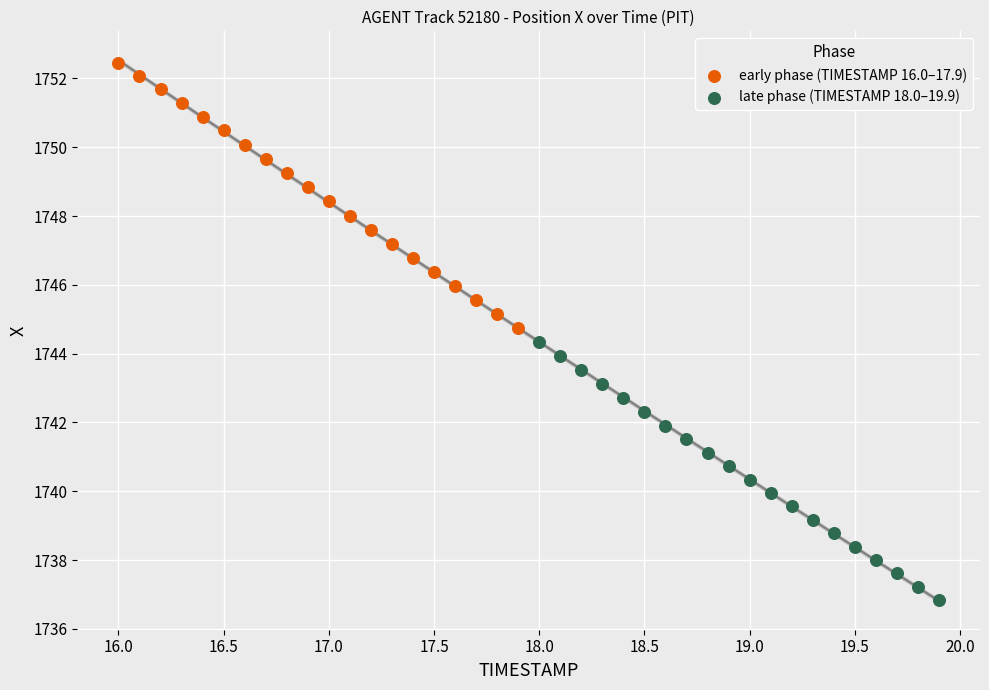

What are all the series names shown in the legend?

early phase (TIMESTAMP 16.0–17.9), late phase (TIMESTAMP 18.0–19.9)